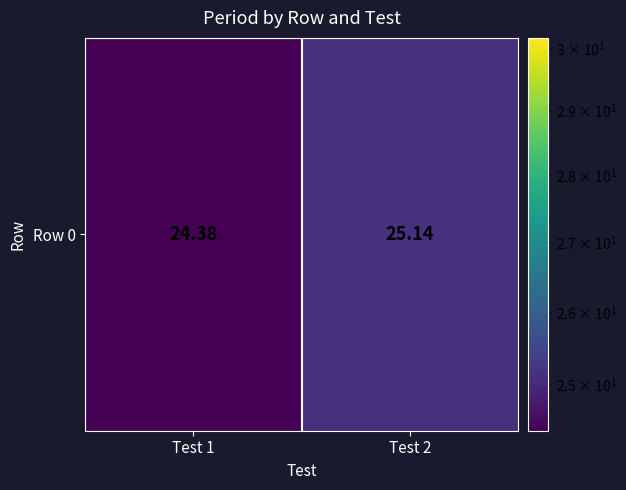

What is the difference between the maximum and minimum values?

0.8